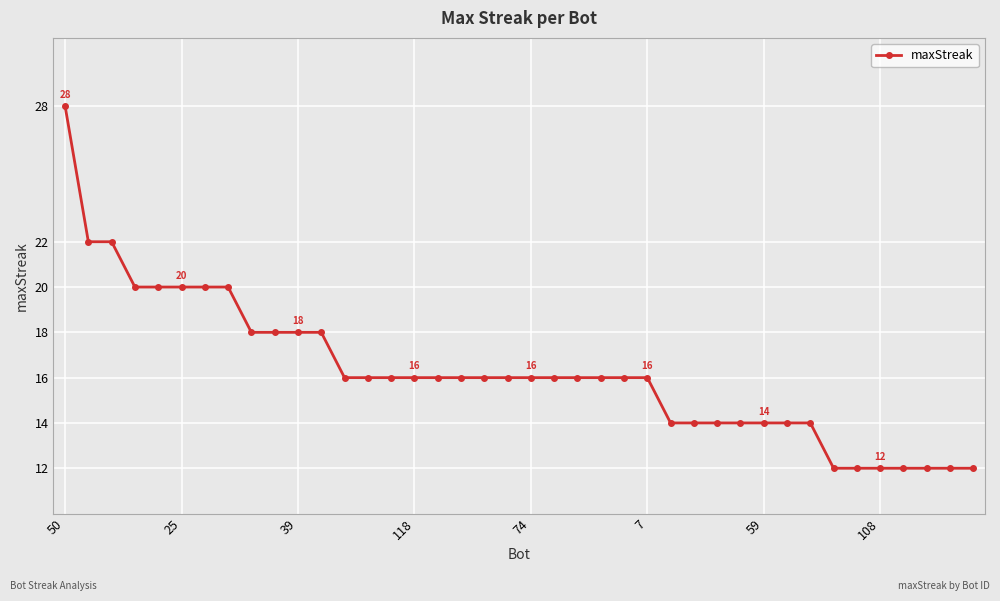

What is the difference between the maximum and second lowest values?

16